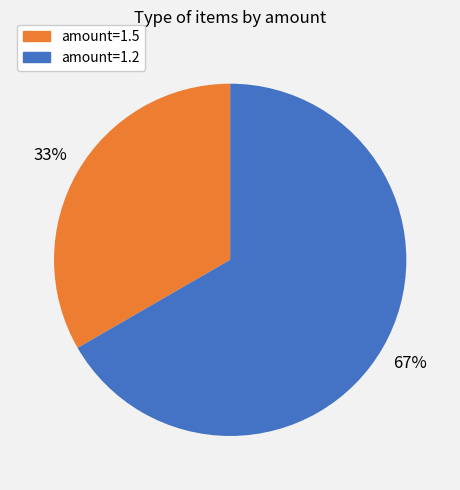

To the nearest percent, what is the average slice percentage?

50%